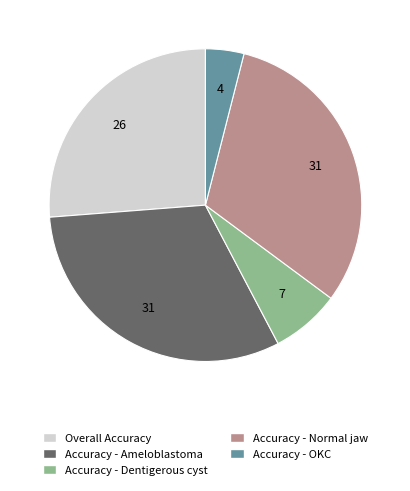

Does Overall Accuracy represent more than half of the total?

No